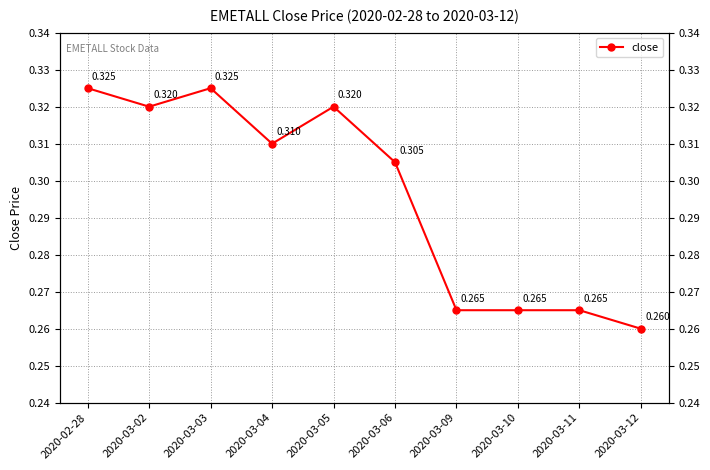

What is the maximum value shown in the chart?

0.3